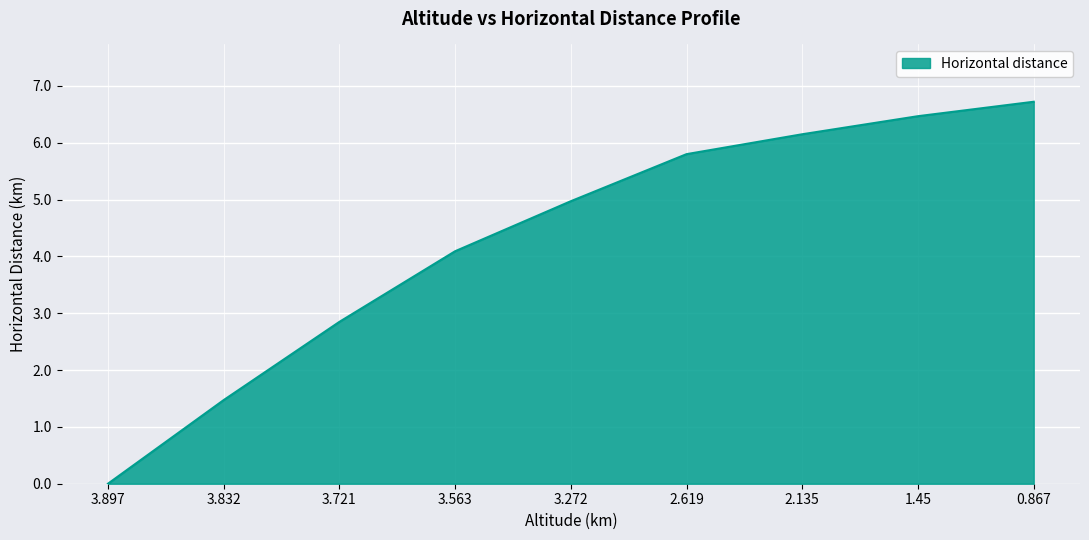

Is it true that the value at 3.272 is 5.0?

True